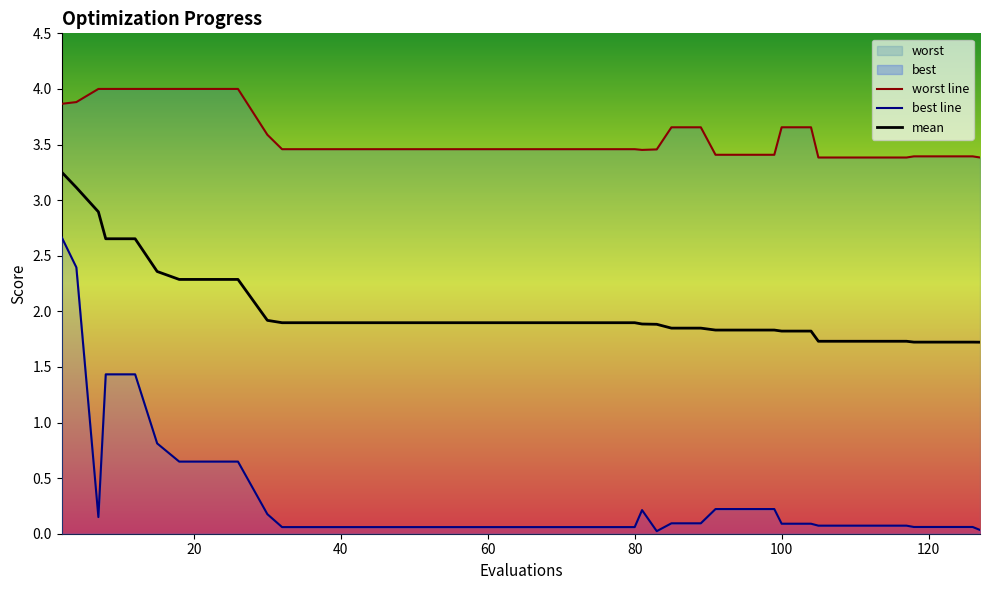

True or false: mean and best cross at least once.

False